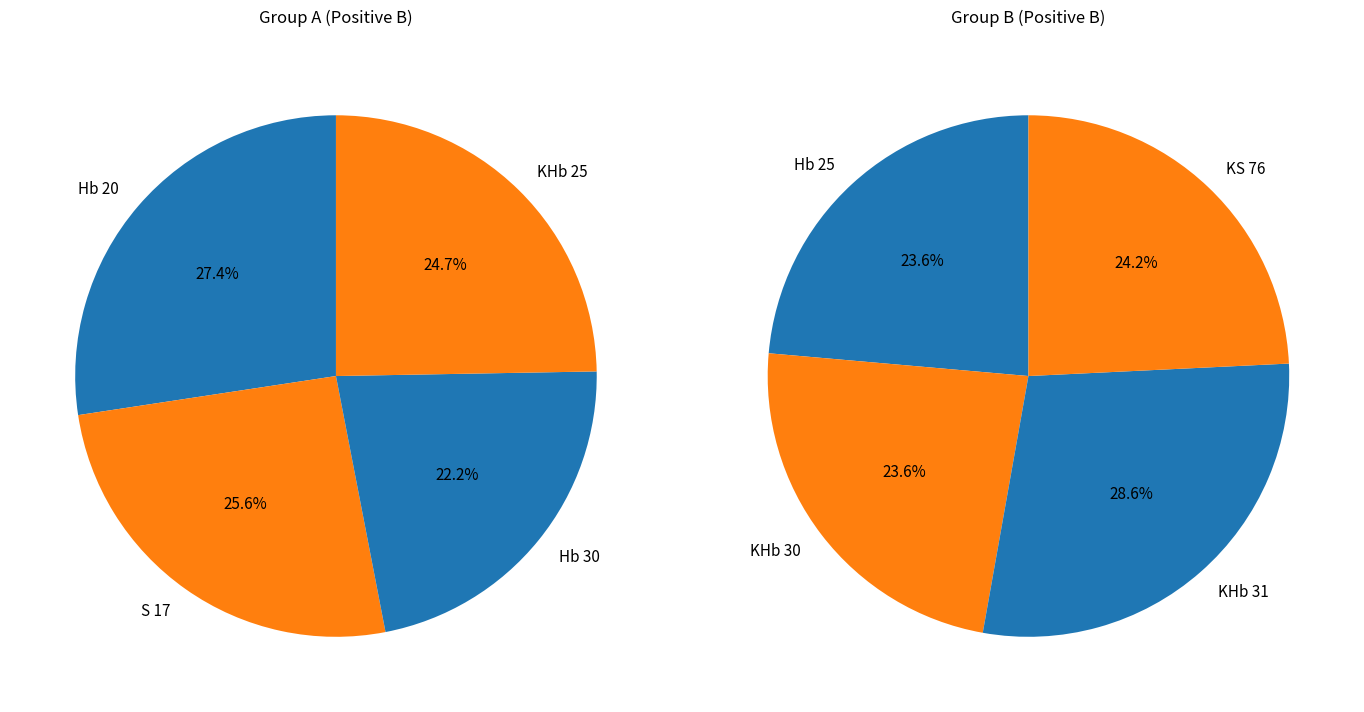

Which has a higher value, Hb 30 or KHb 30?

KHb 30